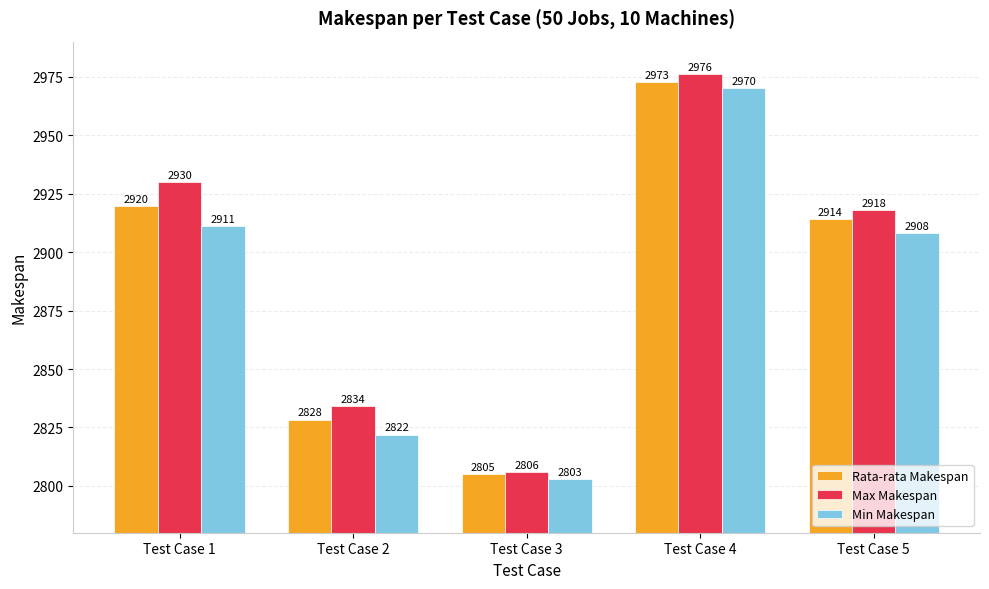

Which series has the largest total across all categories?

Max Makespan